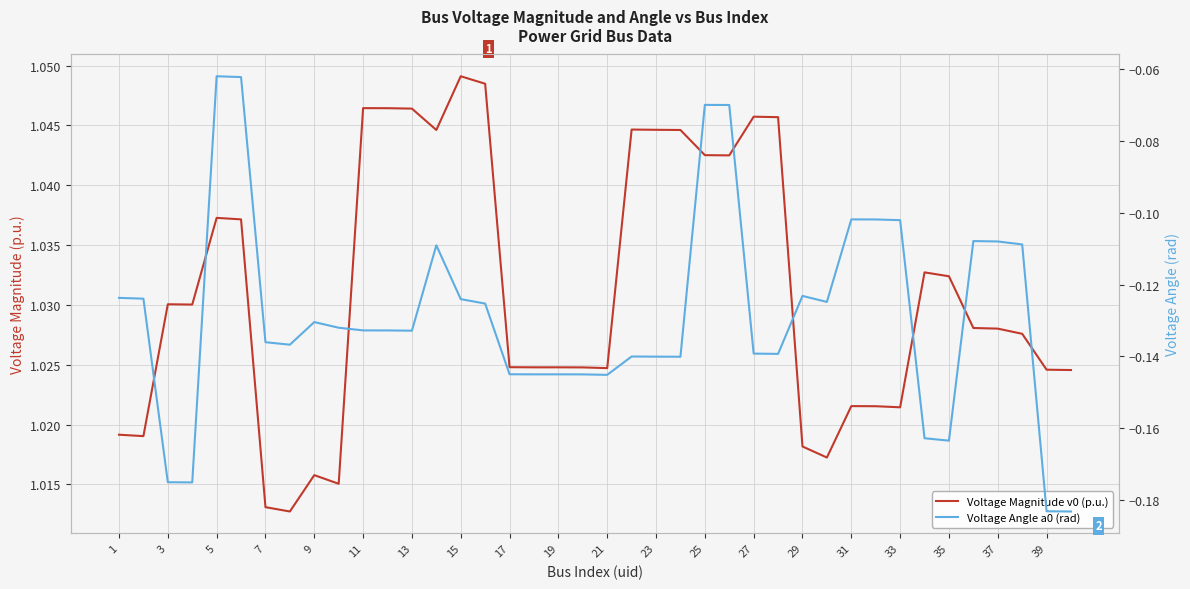

What is the maximum value shown in the chart?

1.0